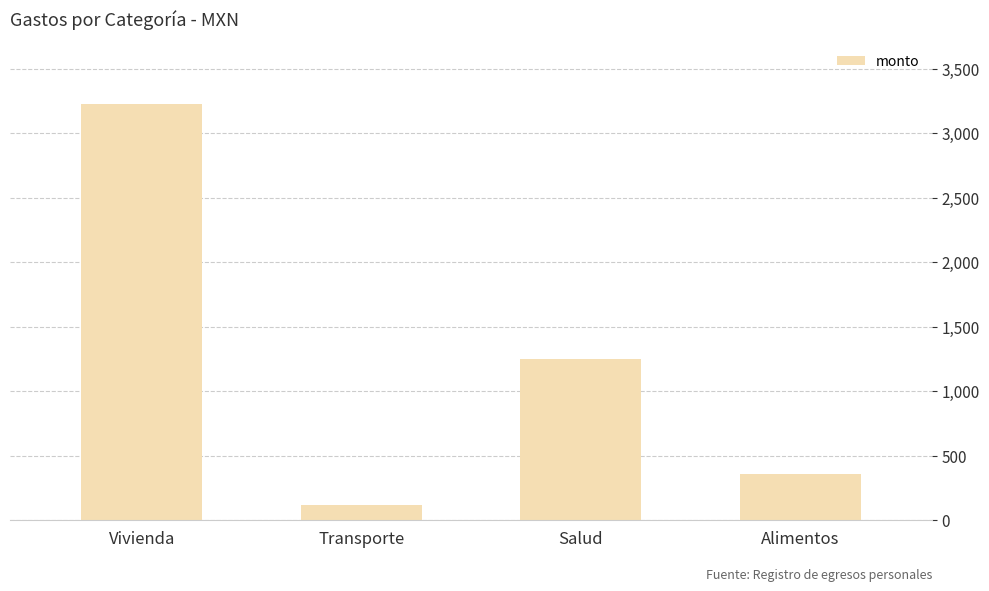

What is the value of the 3rd bar from the left?

1250